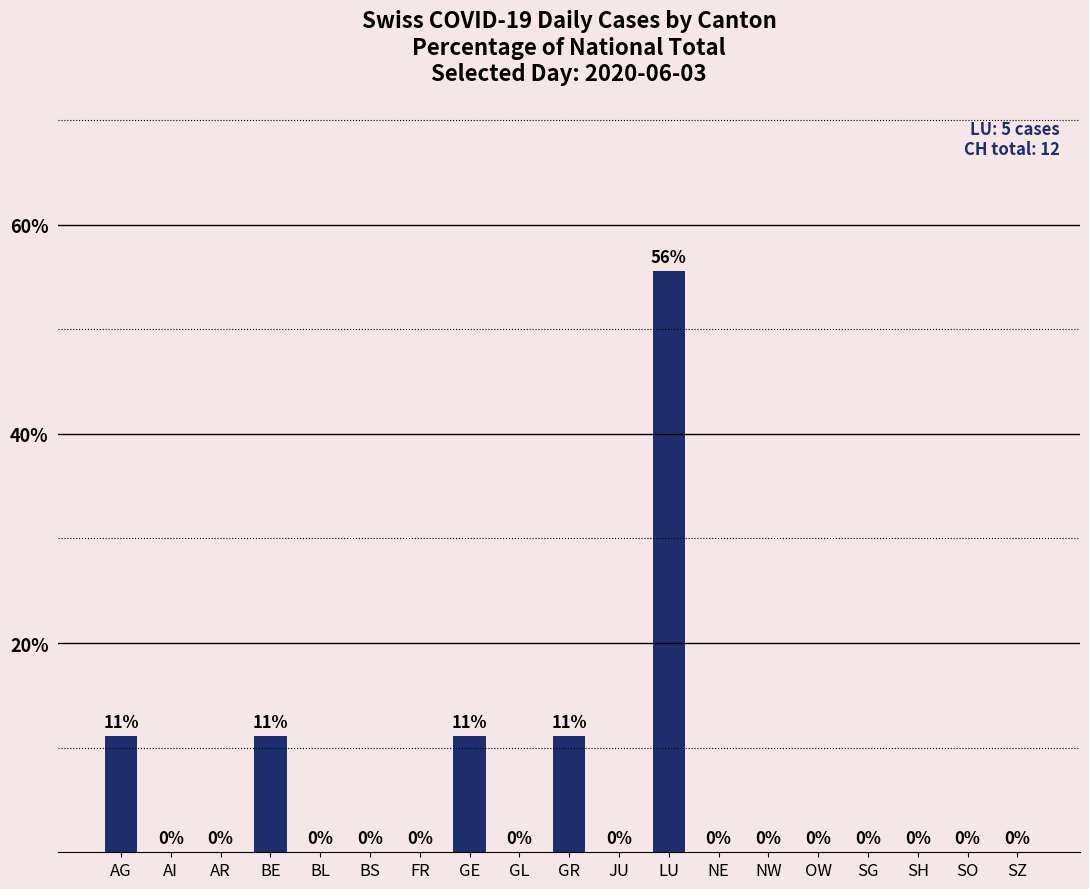

What is the greatest value displayed?

55.6